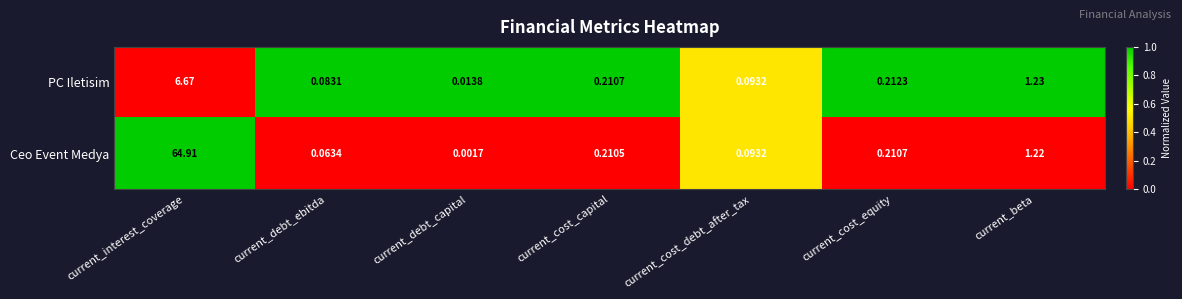

Rank the series by their average value, from highest to lowest.

Ceo Event Medya, PC Iletisim